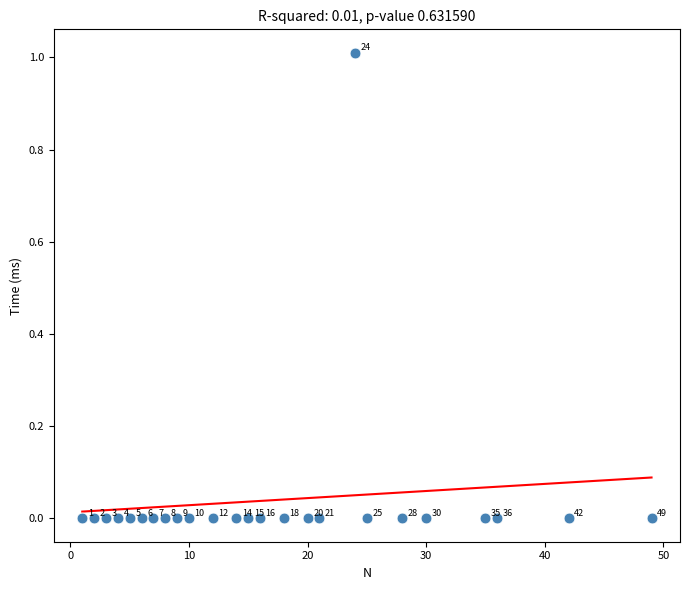

What is the range of Y values (max minus min)?

1.0